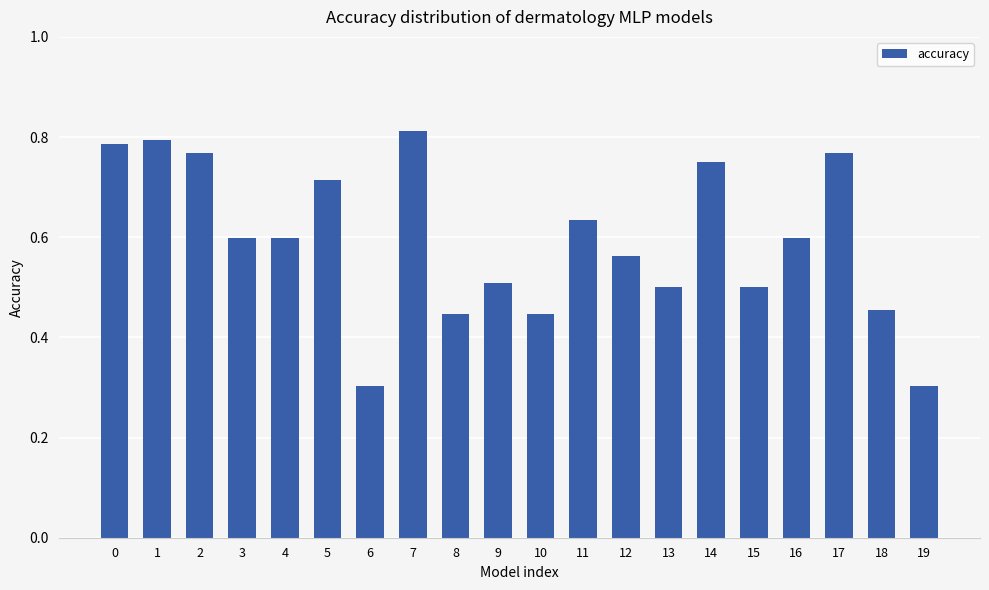

Which has a higher value, 12 or 16?

16